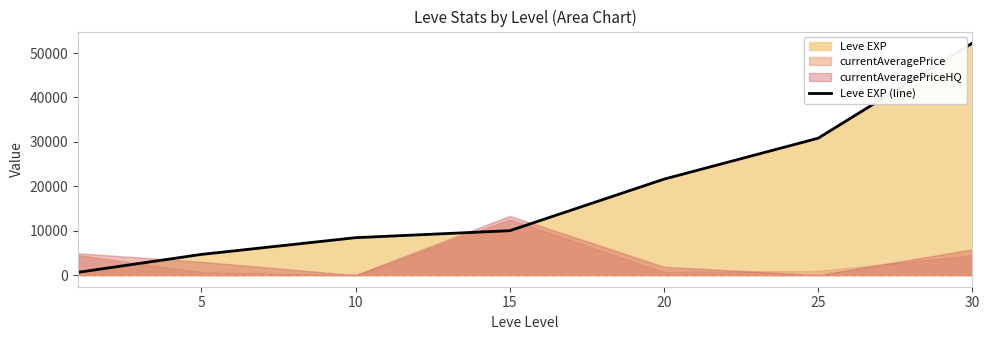

How many lines are shown in the chart?

1